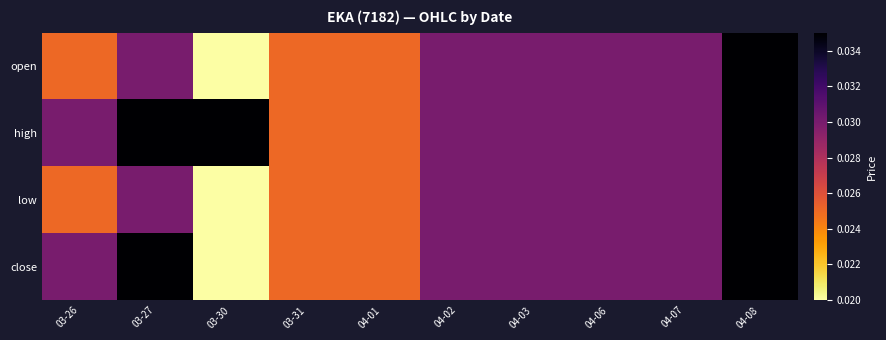

List the series in order of their peak value, highest first.

open, high, low, close